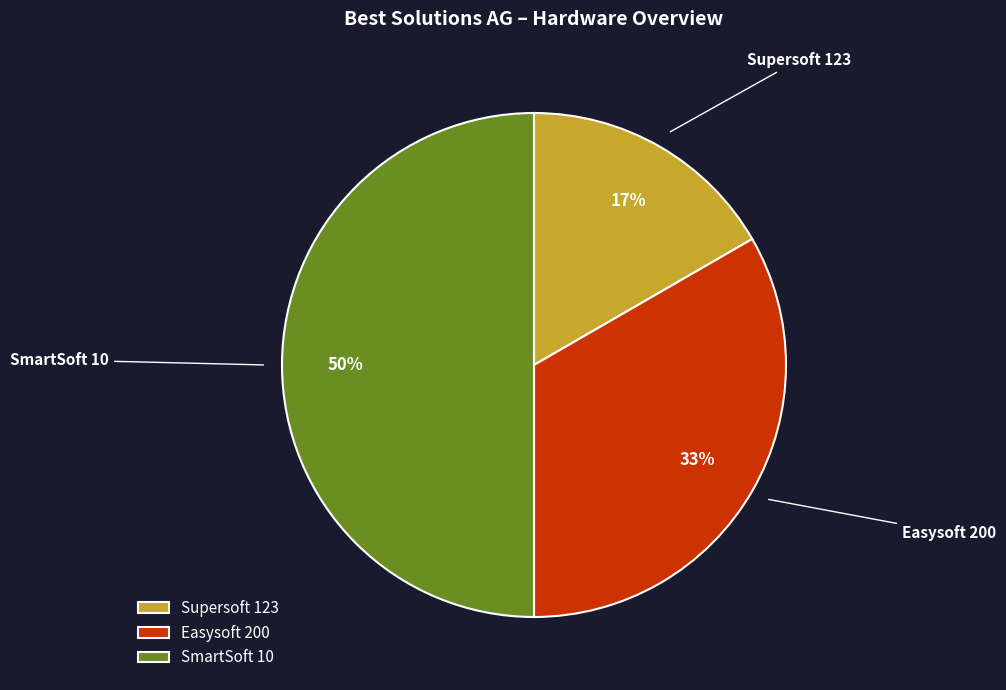

What is the largest slice in the pie chart?

SmartSoft 10